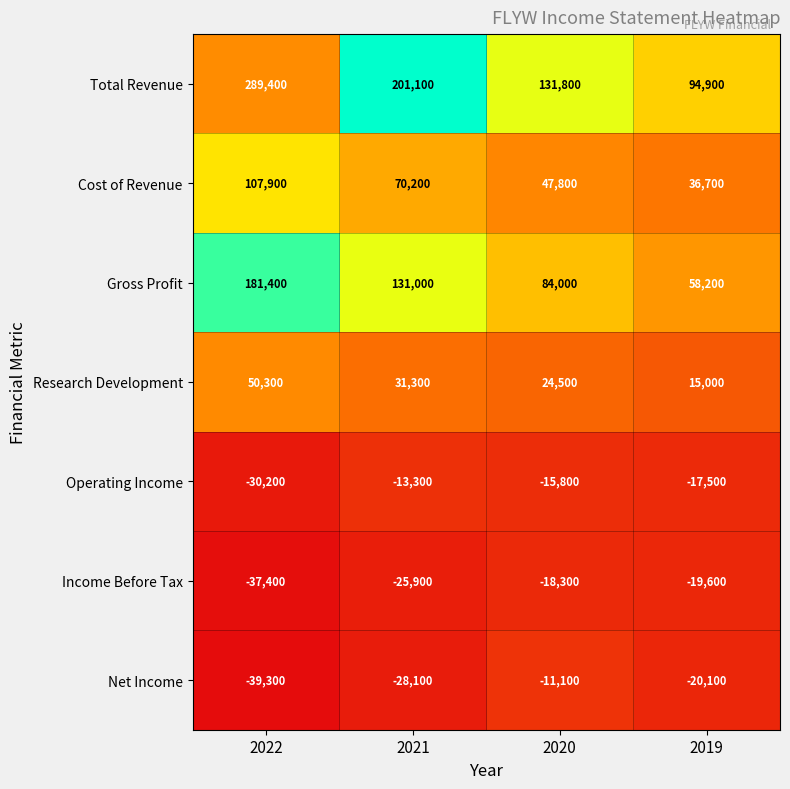

What is the sum of the Gross Profit values at 2022 and 2020?

265400